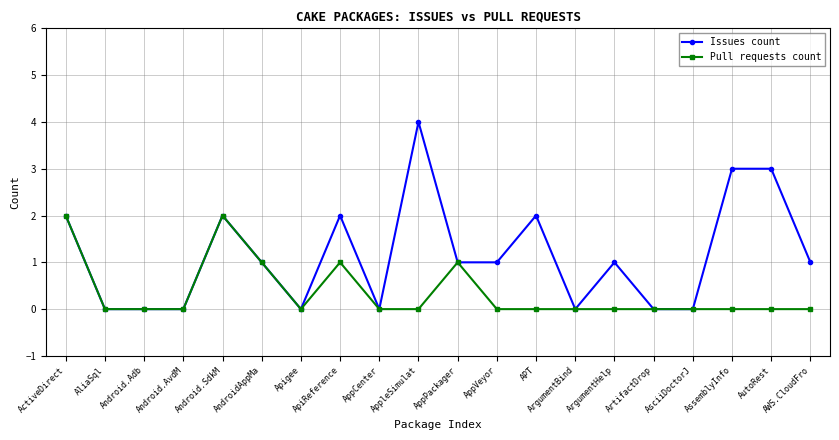

The value of Pull requests count at Android.Adb is 1. True or false?

False